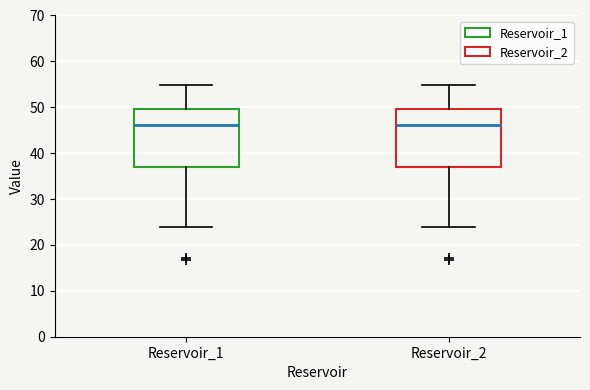

Reading left to right, transcribe this box plot: for each box, give where its median line is, the range the box spans, and where its two whiskers end, as read against the y-axis. The values are not printed on the chart, so give them approximately, as read against the axis.

Reservoir_1: median 46, box 37 to 50, whiskers 24 to 55
Reservoir_2: median 46, box 37 to 50, whiskers 24 to 55